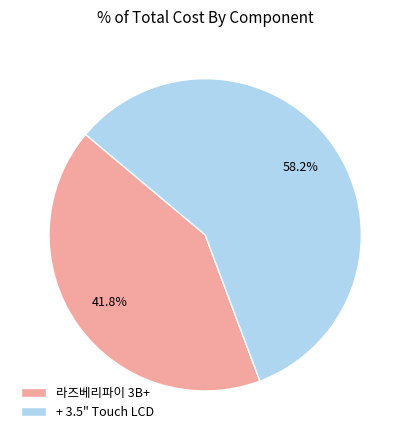

Which category has the biggest portion of the pie?

+ 3.5" Touch LCD